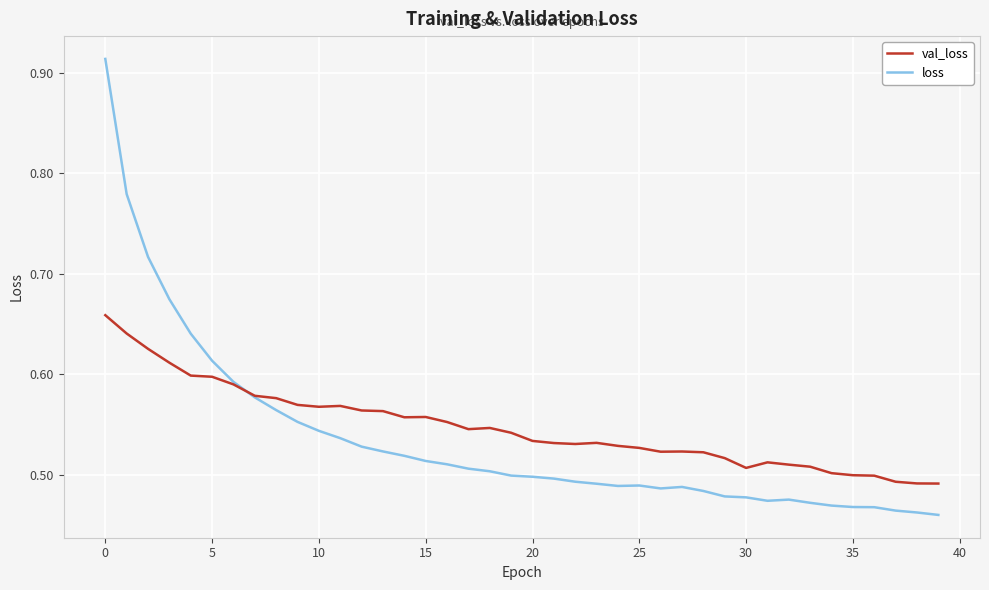

List the series in order of their peak value, highest first.

loss, val_loss